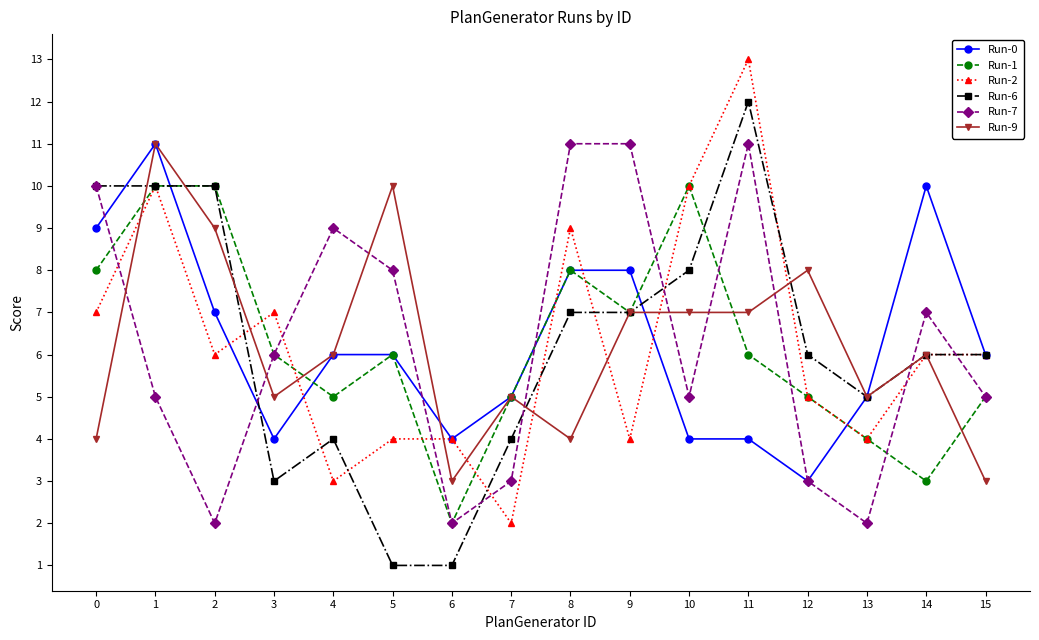

What is the average value of the Run-0 series?

6